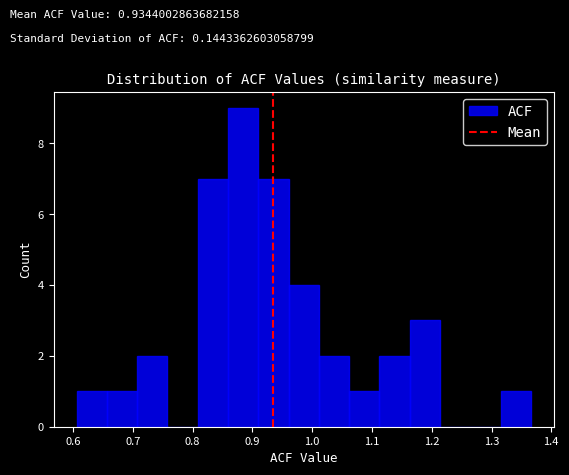

Which range on the x-axis has the tallest bar?

0.86 to 0.91